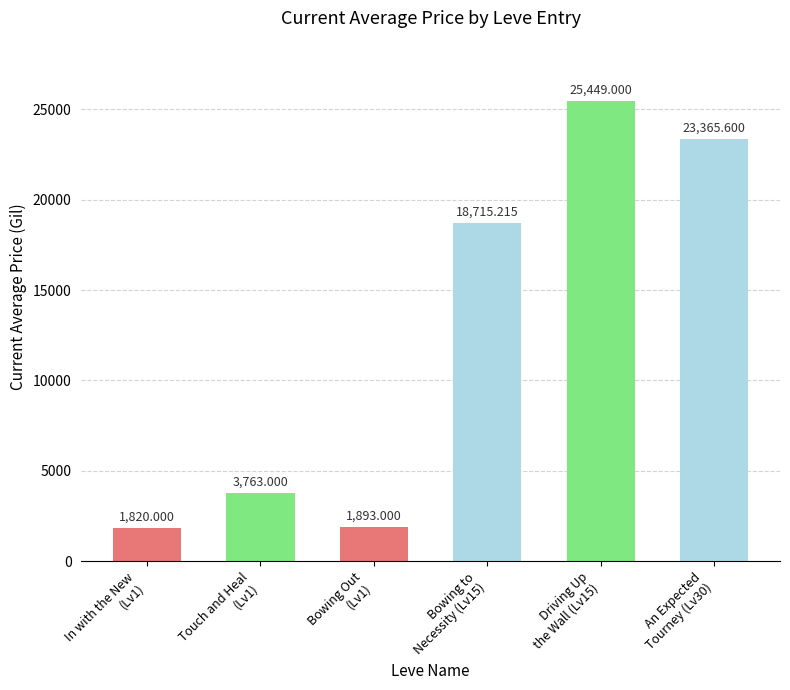

Approximately how many times larger is the value at Bowing to
Necessity (Lv15) compared to In with the New
(Lv1)?

10.3